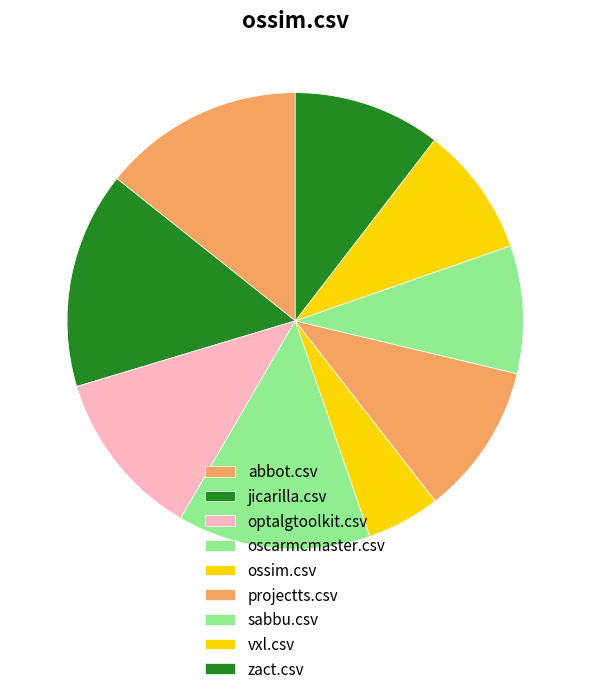

How many slices are in this pie chart?

9